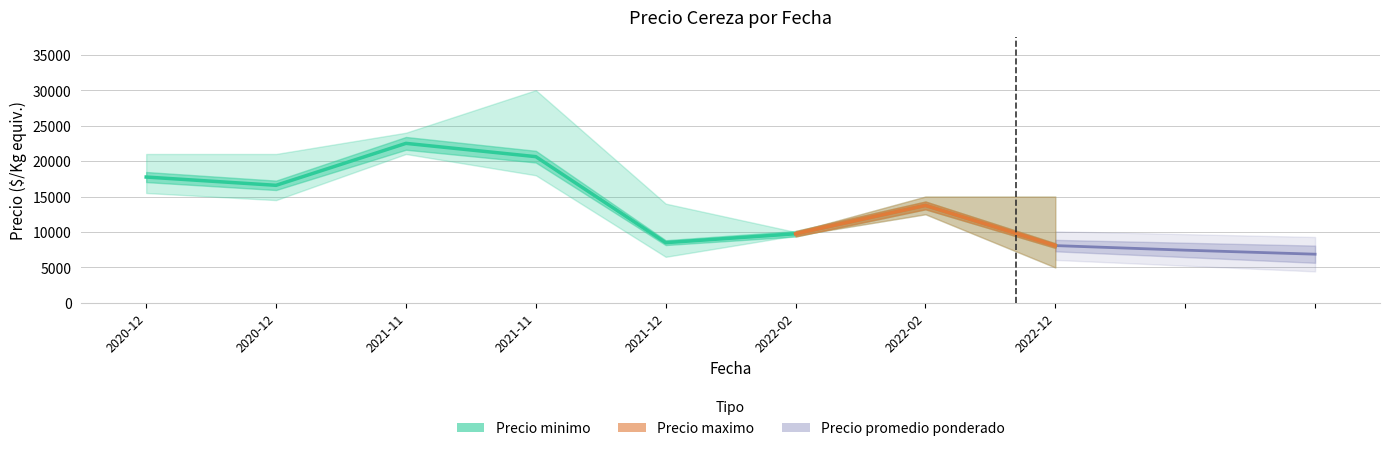

At which category does the data reach its first local peak?

2021-11